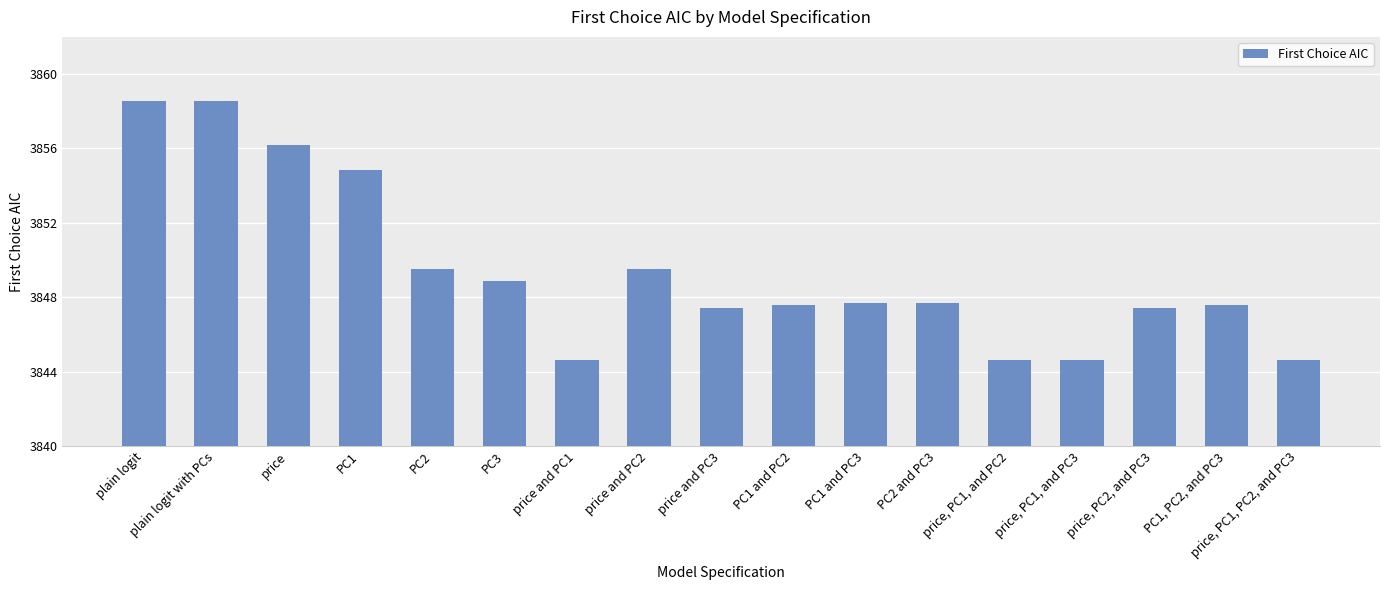

What is the ratio of the value at PC1 and PC3 to the value at PC2 and PC3?

1.0